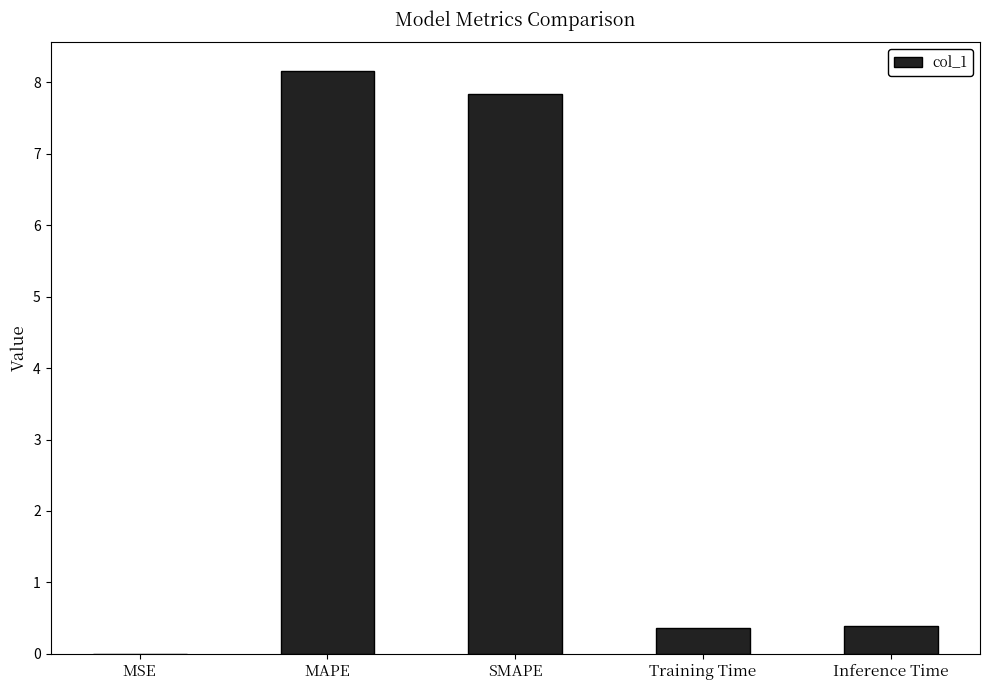

What is the sum of all values?

16.7